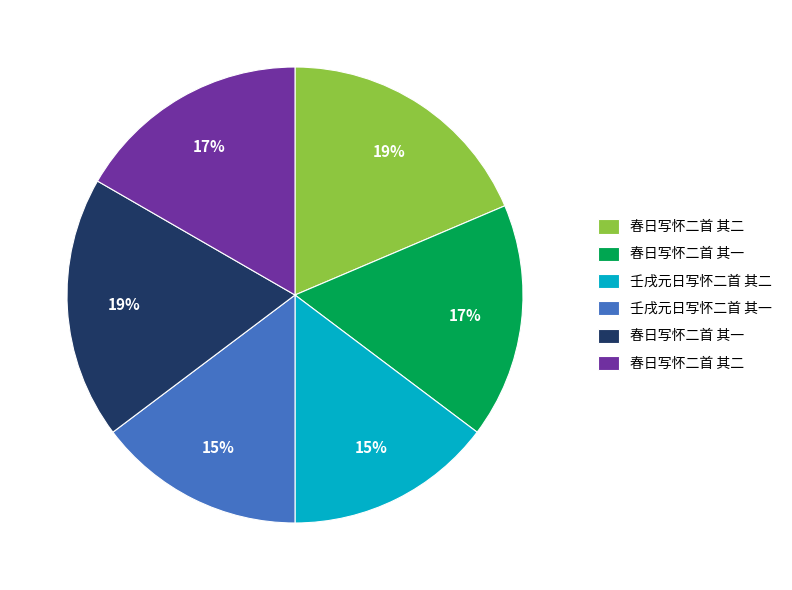

How many slices are in this pie chart?

6